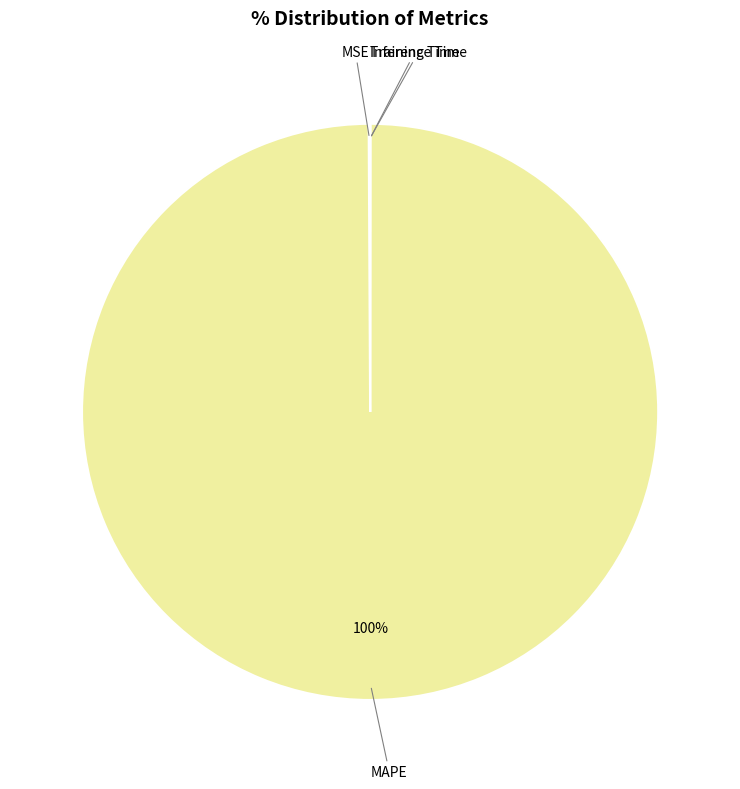

To the nearest percent, what is the average slice percentage?

25%